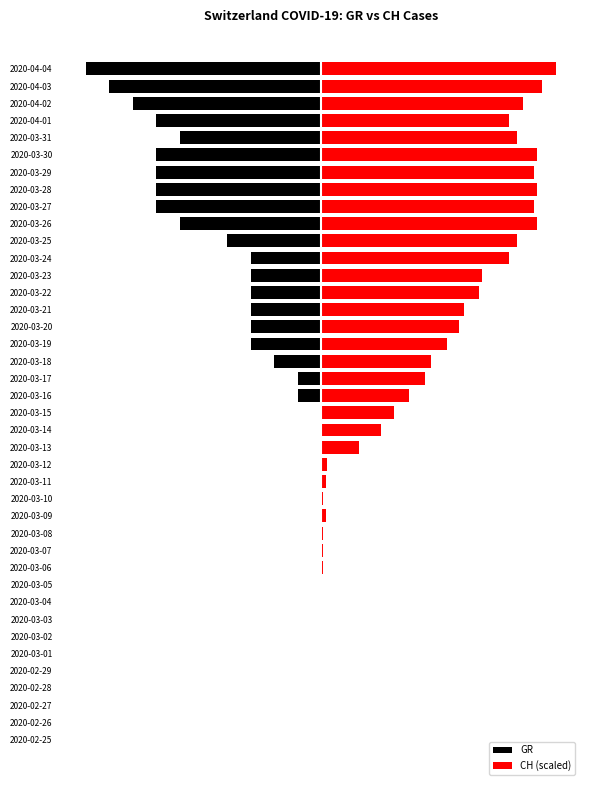

Is it true that GR equals -10.0 at 2020-04-04?

True